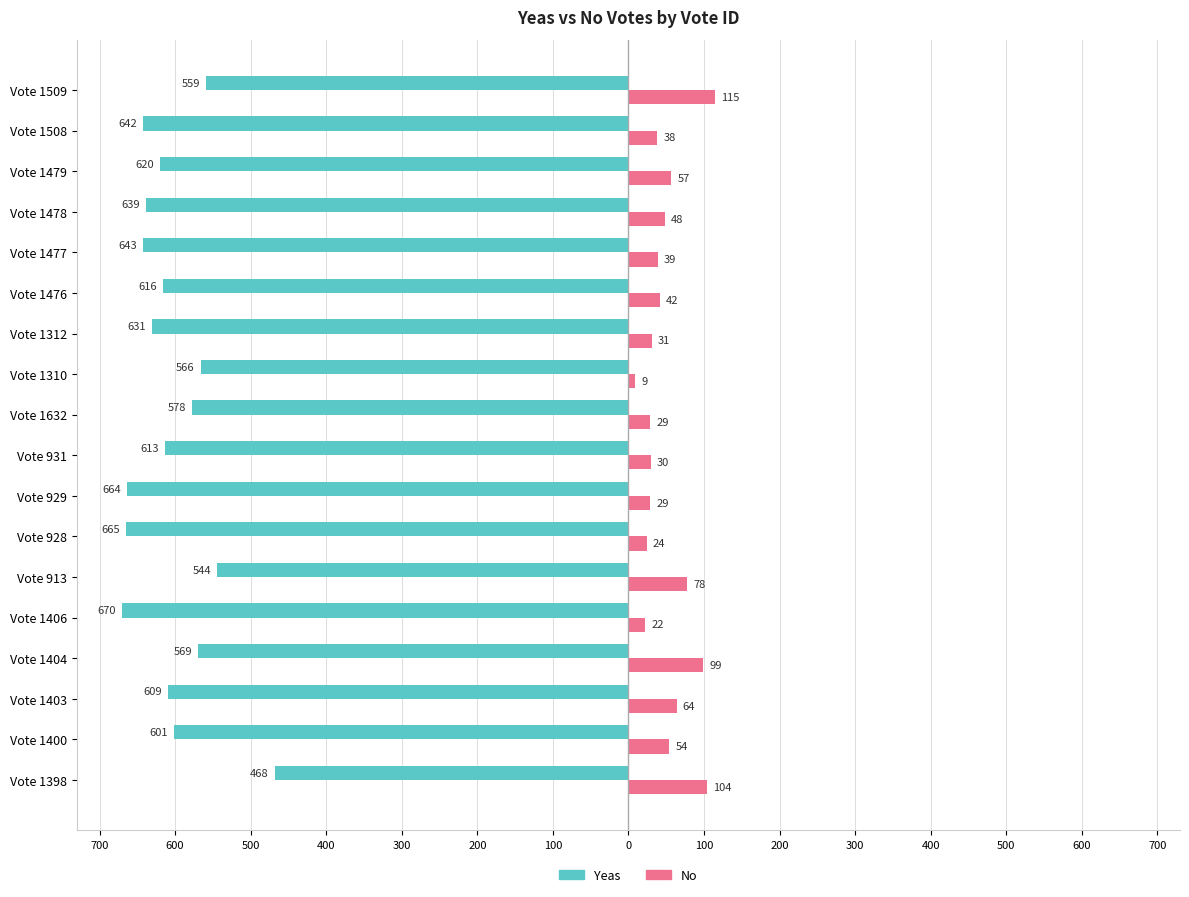

What are all the series names shown in the legend?

Yeas, No